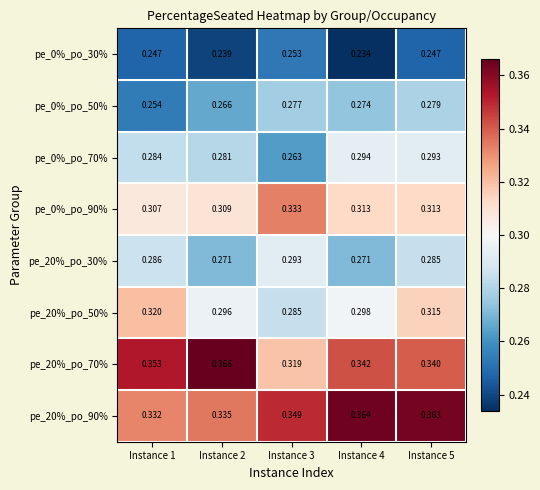

Is the value of pe_20%_po_50% at Instance 3 greater than the value of pe_20%_po_90% at Instance 2?

No